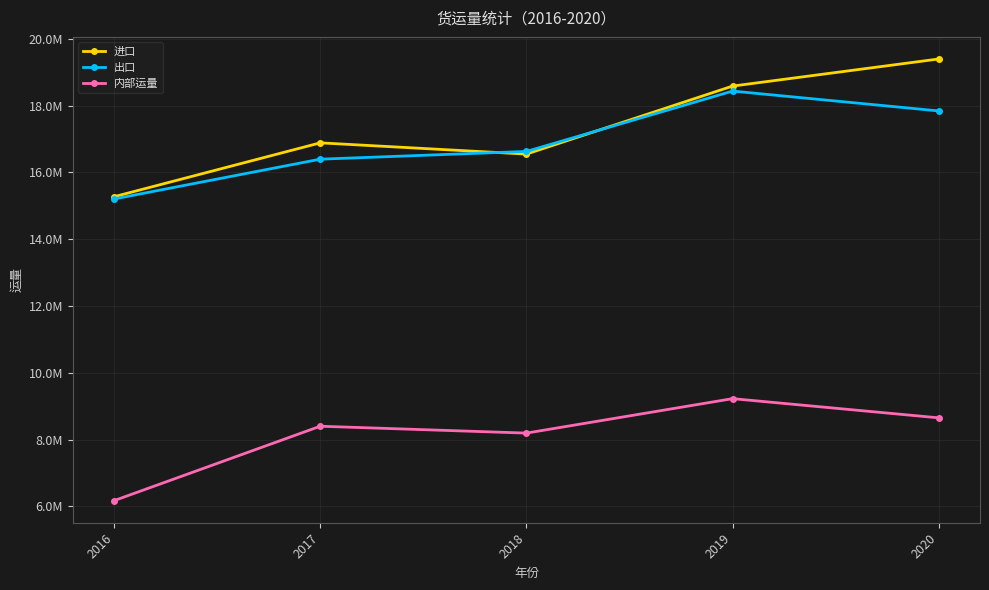

What is the spread (max minus min) of values at 2016?

9105173.0